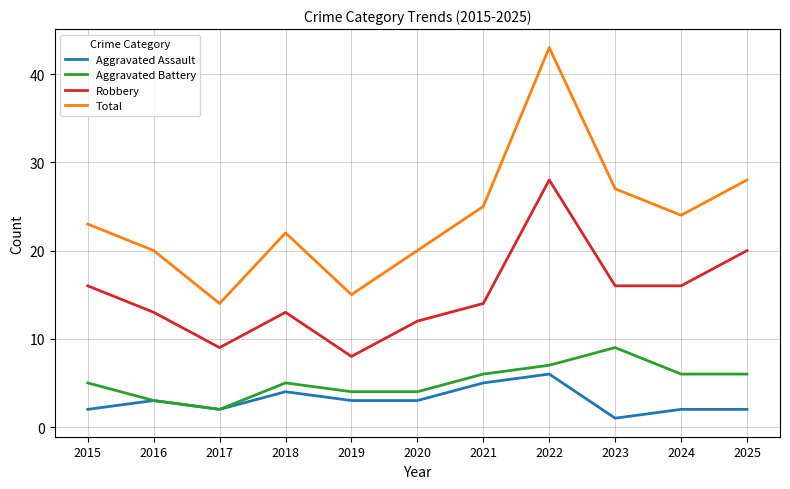

Reading right to left, what are all the values shown in this chart?

Aggravated Assault: 2025=2	2024=2	2023=1	2022=6	2021=5	2020=3	2019=3	2018=4	2017=2	2016=3	2015=2
Aggravated Battery: 2025=6	2024=6	2023=9	2022=7	2021=6	2020=4	2019=4	2018=5	2017=2	2016=3	2015=5
Robbery: 2025=20	2024=16	2023=16	2022=28	2021=14	2020=12	2019=8	2018=13	2017=9	2016=13	2015=16
Total: 2025=28	2024=24	2023=27	2022=43	2021=25	2020=20	2019=15	2018=22	2017=14	2016=20	2015=23